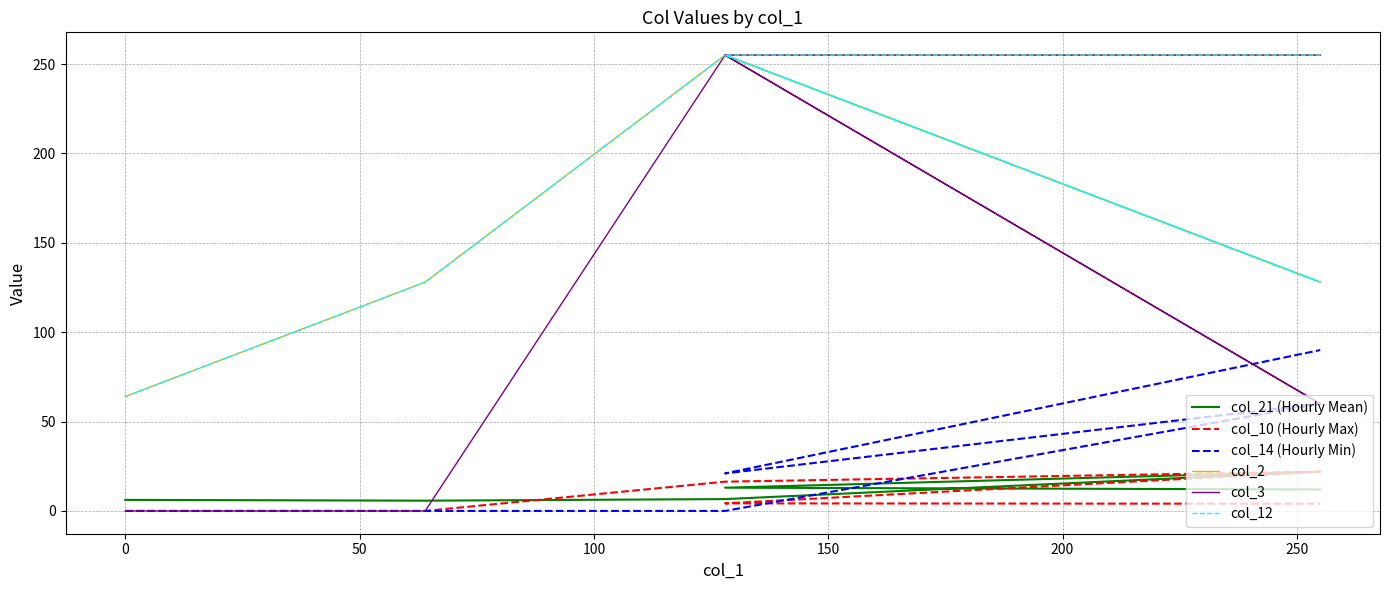

What is the sum of the col_14 (Hourly Min) values at 150 and −50?

21.0